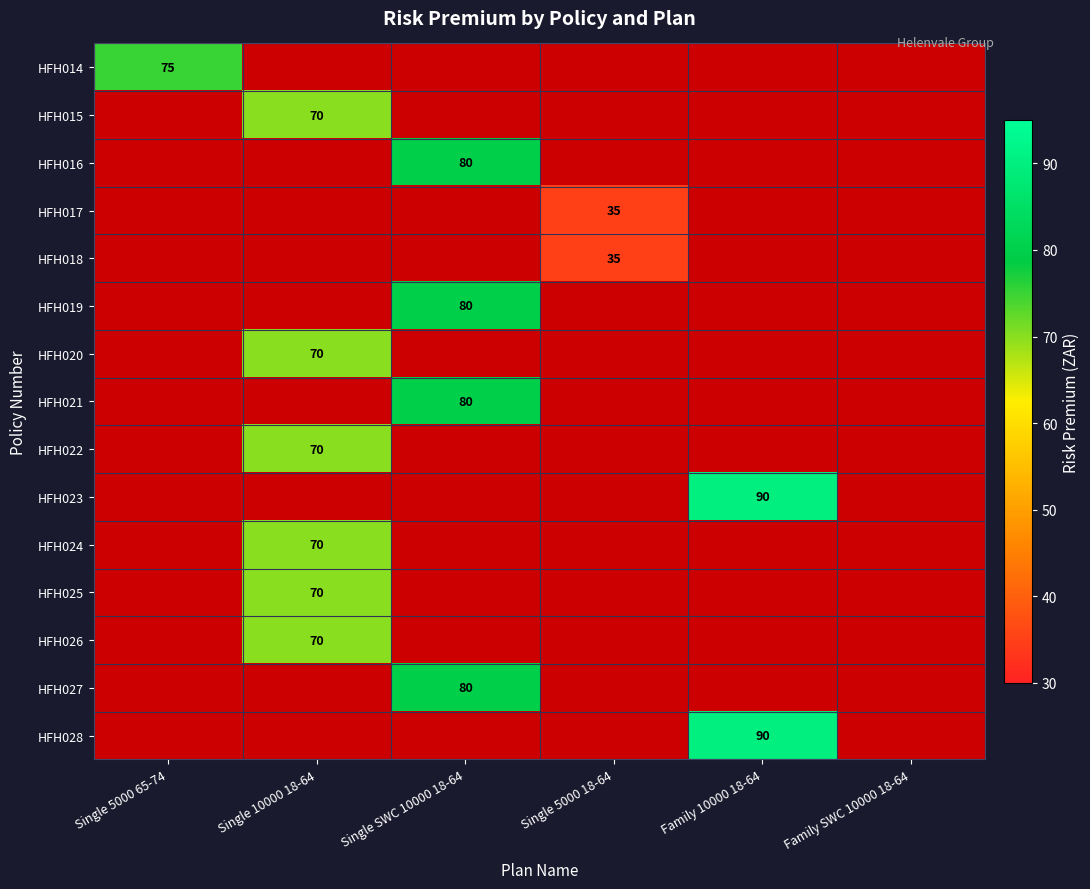

Is it true that HFH017 equals 49 at Single 5000 18-64?

False